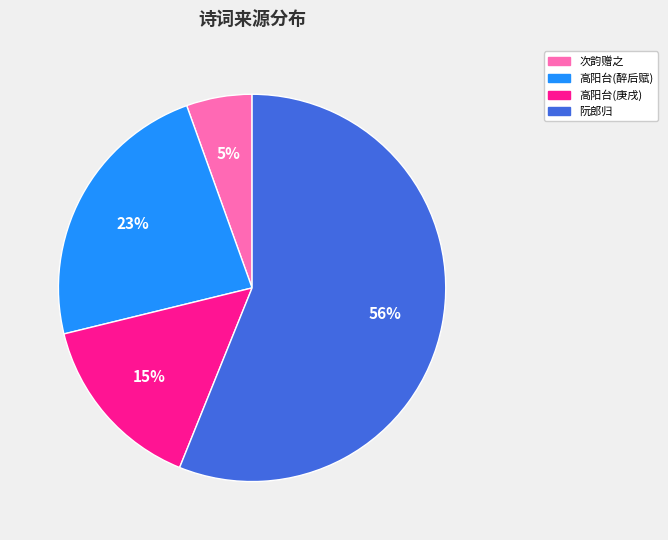

To the nearest percent, what is the average slice percentage?

25%